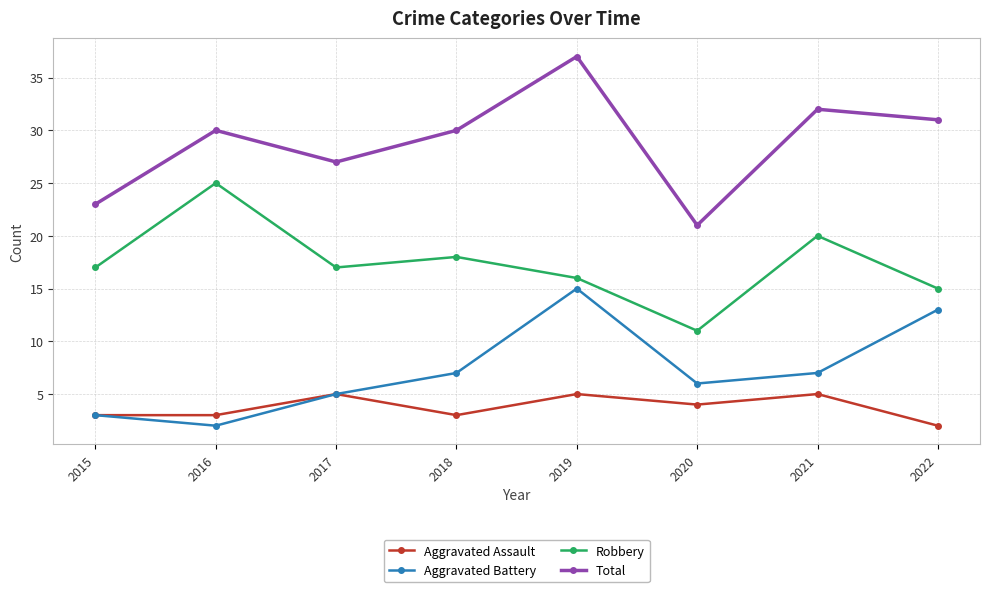

The value of Robbery at 2021 is 20. True or false?

True